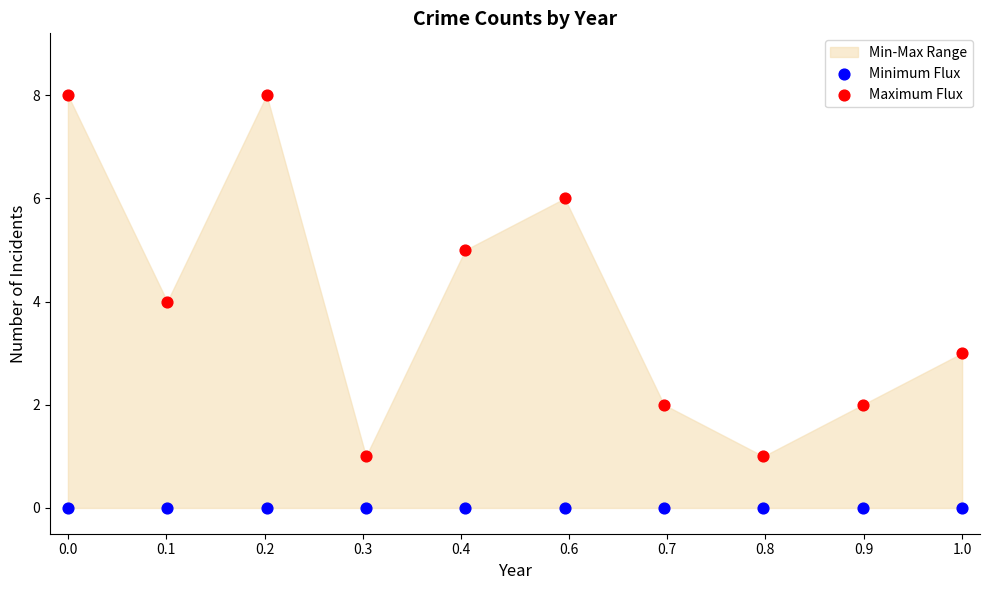

Which series contains the lowest Y value?

Minimum Flux